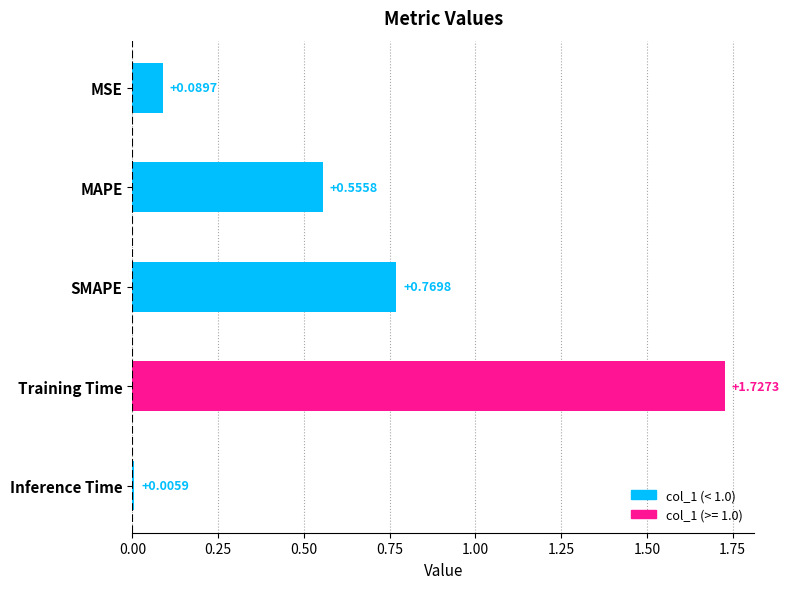

Which has a higher value, MSE or Training Time?

Training Time